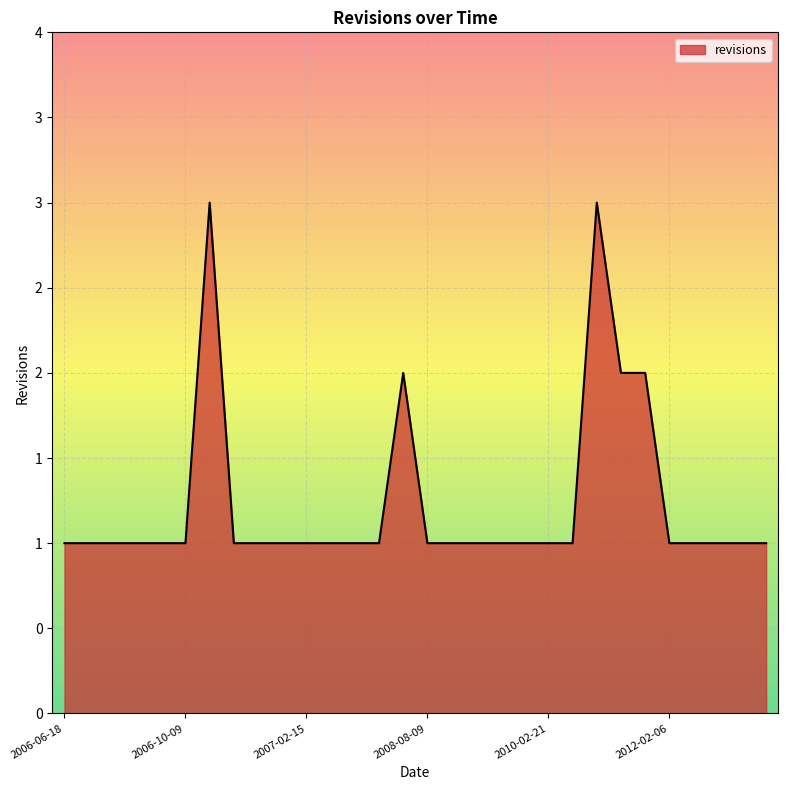

What is the difference between the maximum and minimum values?

2